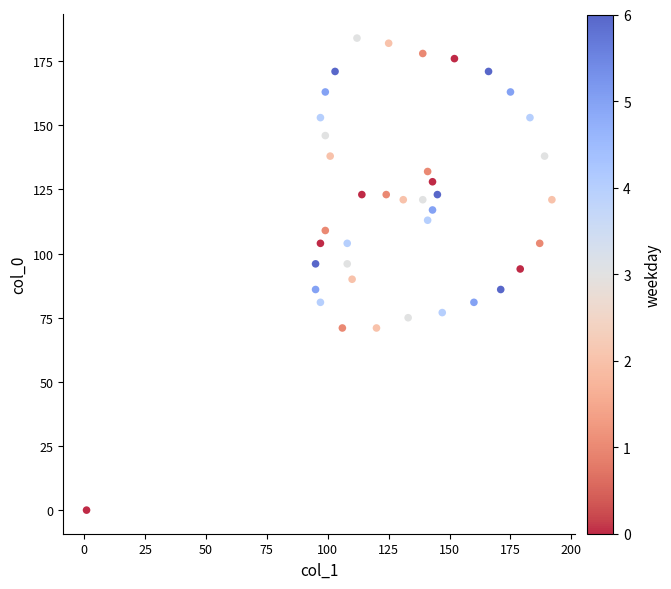

What is the range of Y values (max minus min)?

184